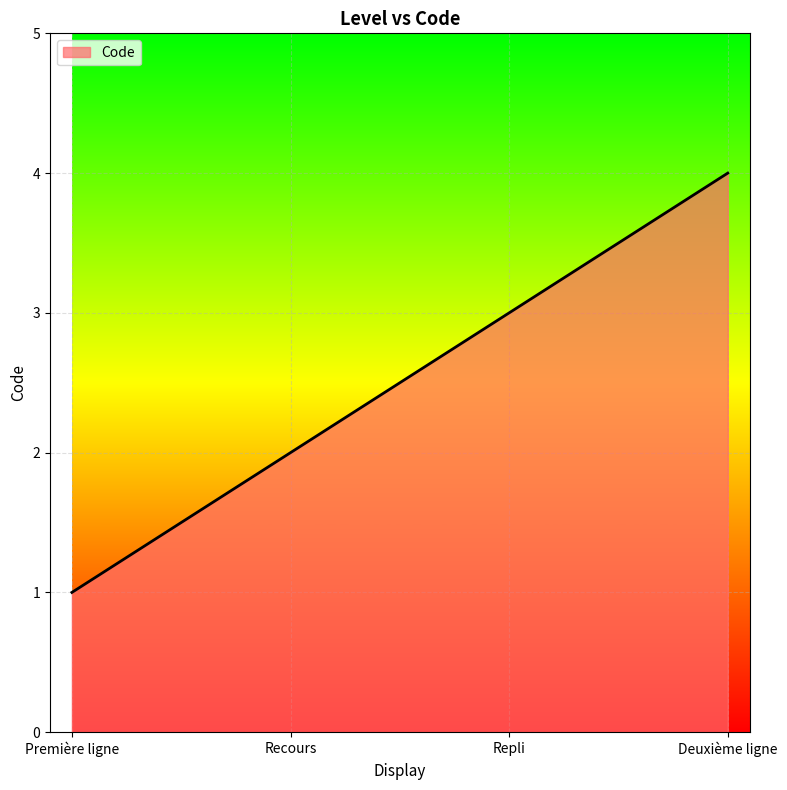

What is the change in value from Première ligne to Repli?

+2